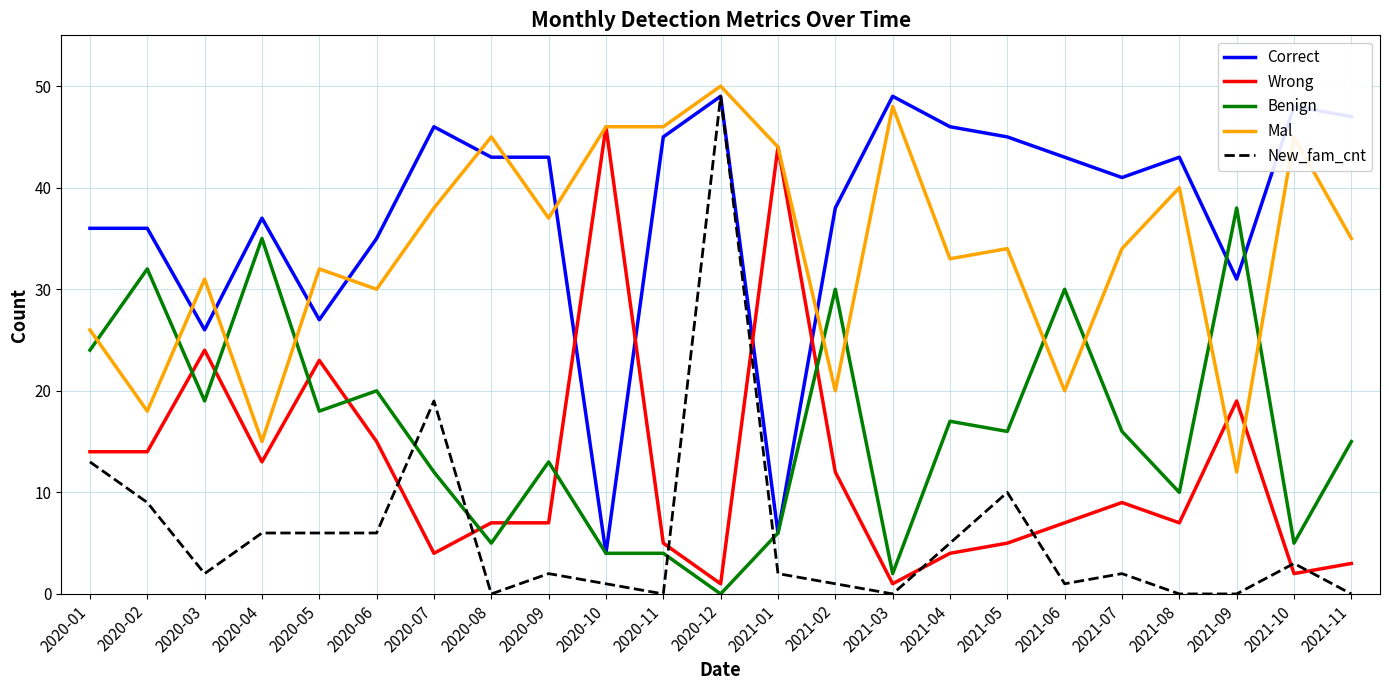

What is the difference between the Benign values at 2021-01 and 2021-03?

4